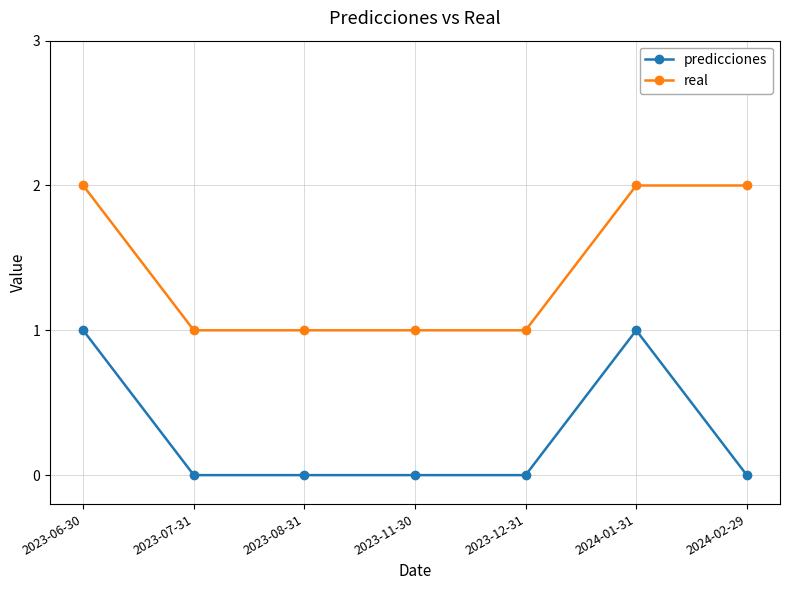

What is the label of the 4th point from the left?

2023-11-30